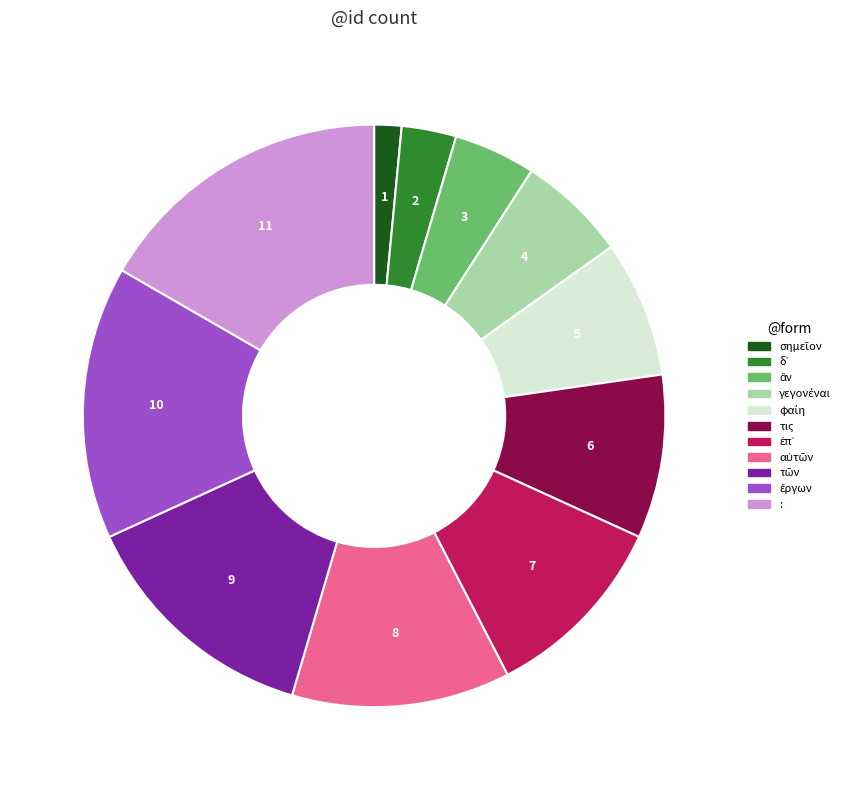

Is there a majority slice in this chart?

No